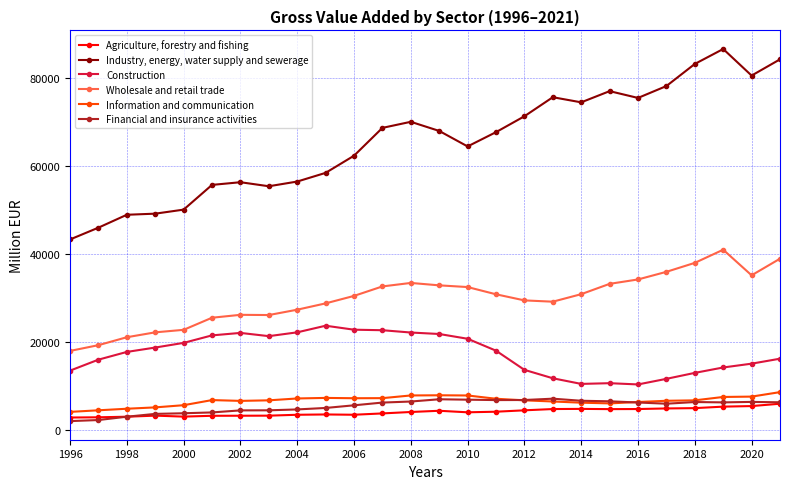

What is the maximum value for Agriculture, forestry and fishing?

5931.5